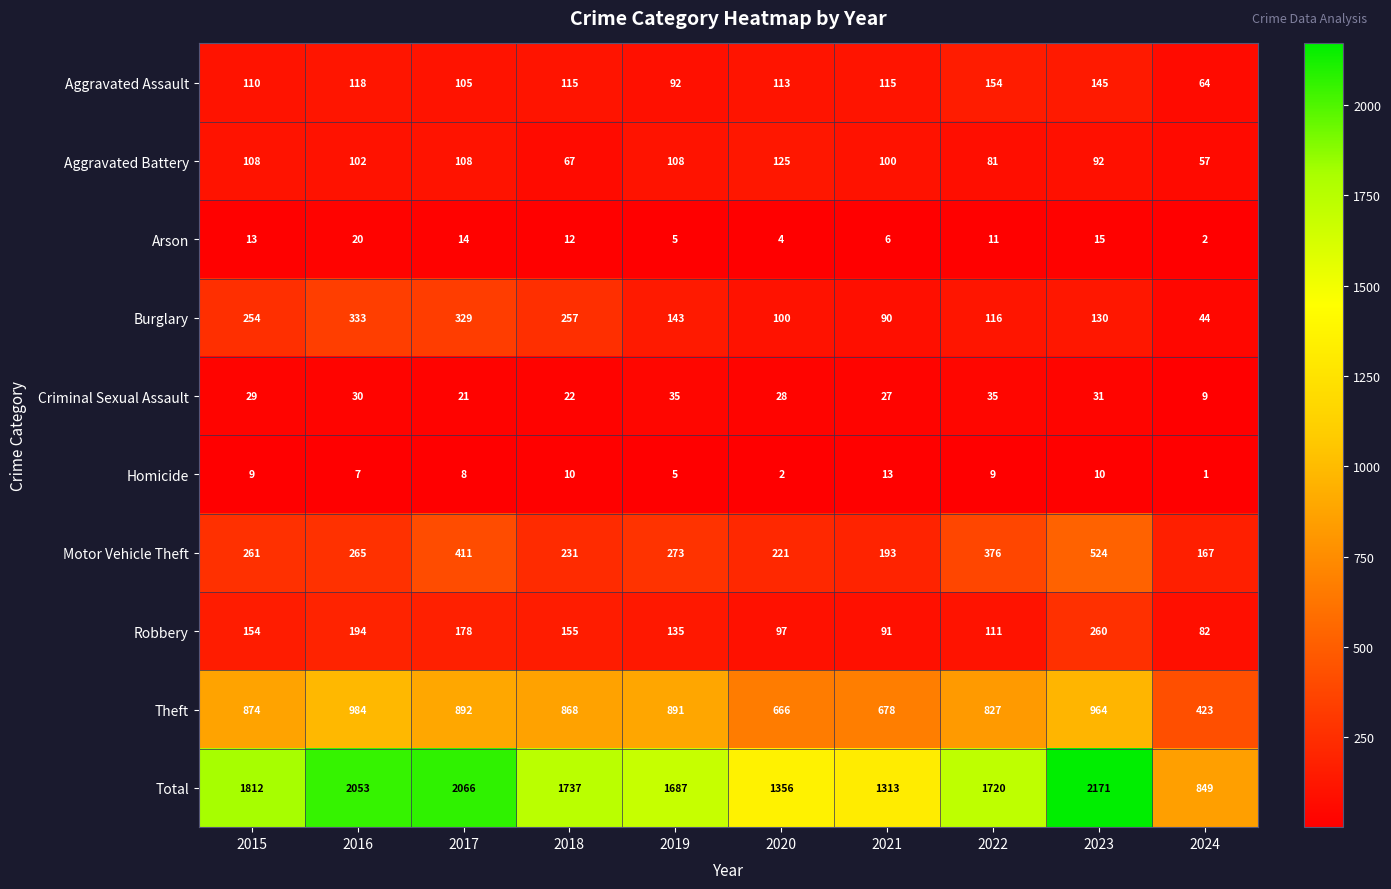

What is the sum of the Arson values at 2017 and 2021?

20